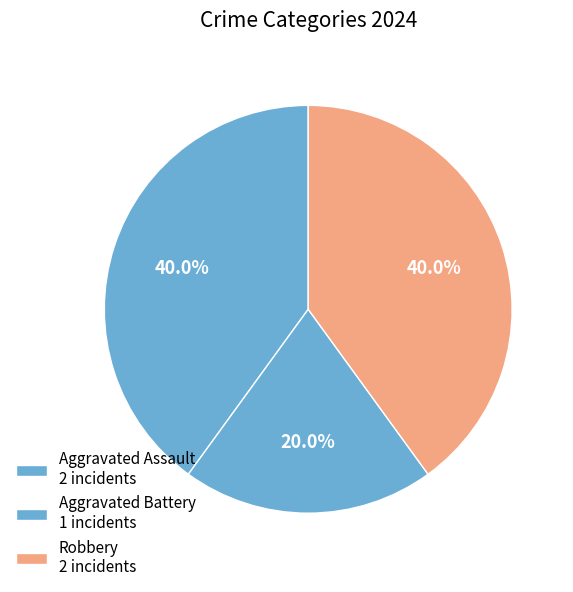

Does Robbery account for over 50% of the chart?

No